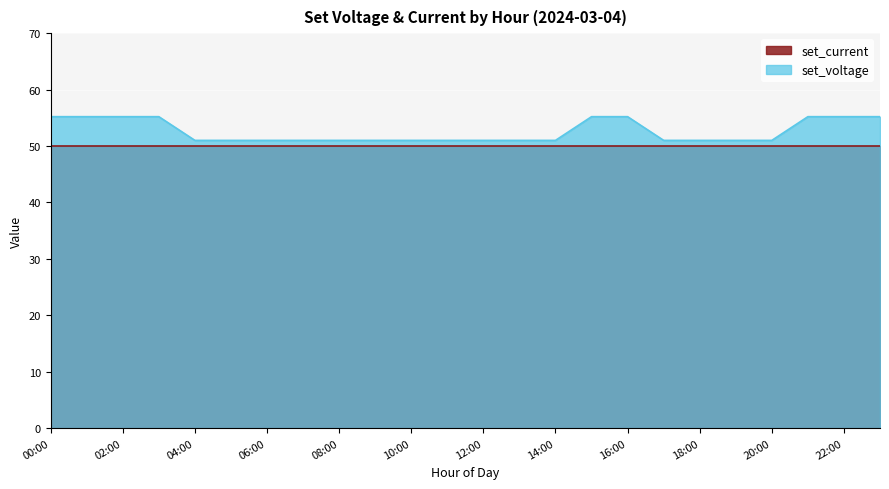

Reading right to left, extract all data points from this chart.

55.2	55.2	55.2	51.0	51.0	51.0	51.0	55.2	55.2	51.0	51.0	51.0	51.0	51.0	51.0	51.0	51.0	51.0	51.0	51.0	55.2	55.2	55.2	55.2